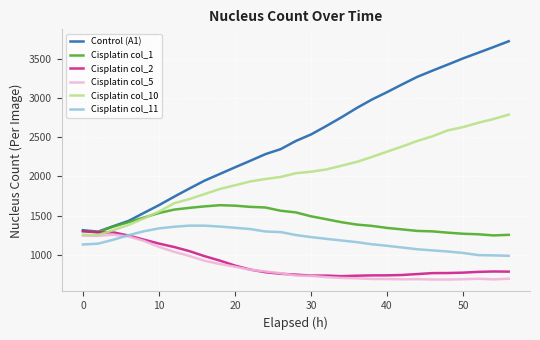

Which series has the largest total across all categories?

Control (A1)